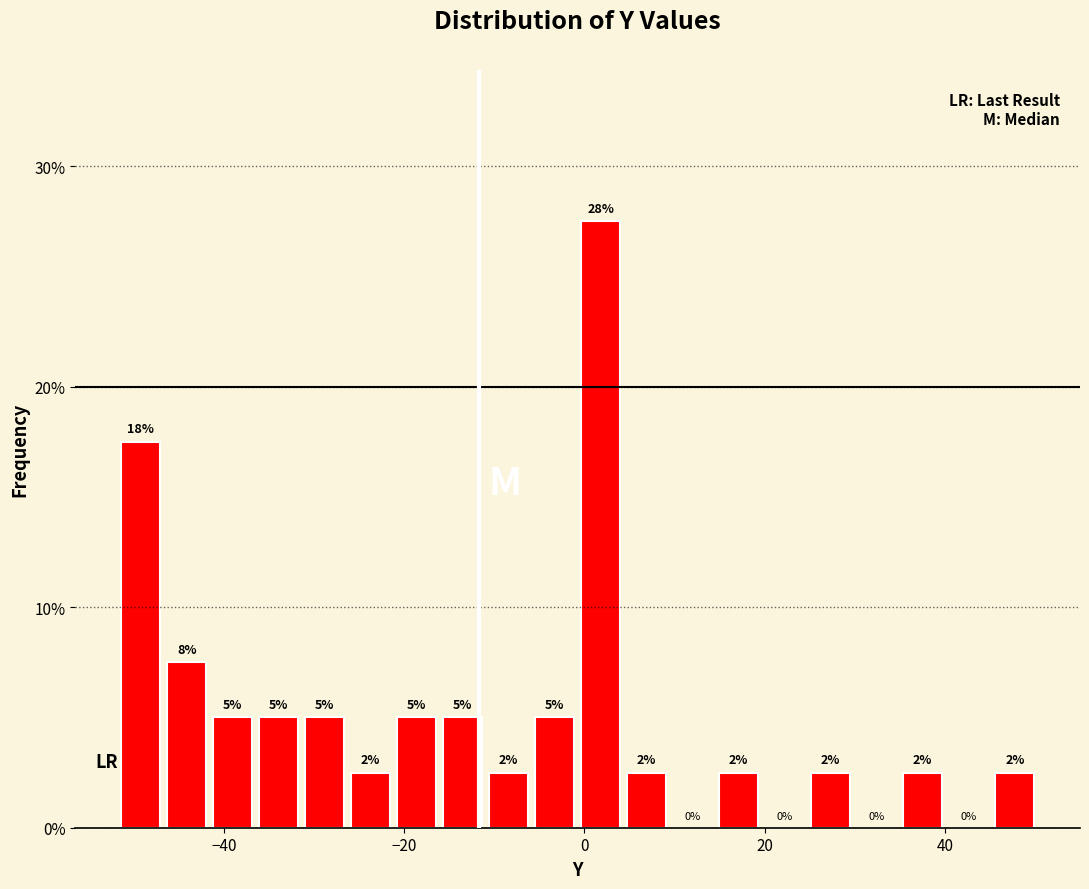

Around what value on the x-axis is the tallest bar? Give the approximate position of its centre, as read against the axis.

2